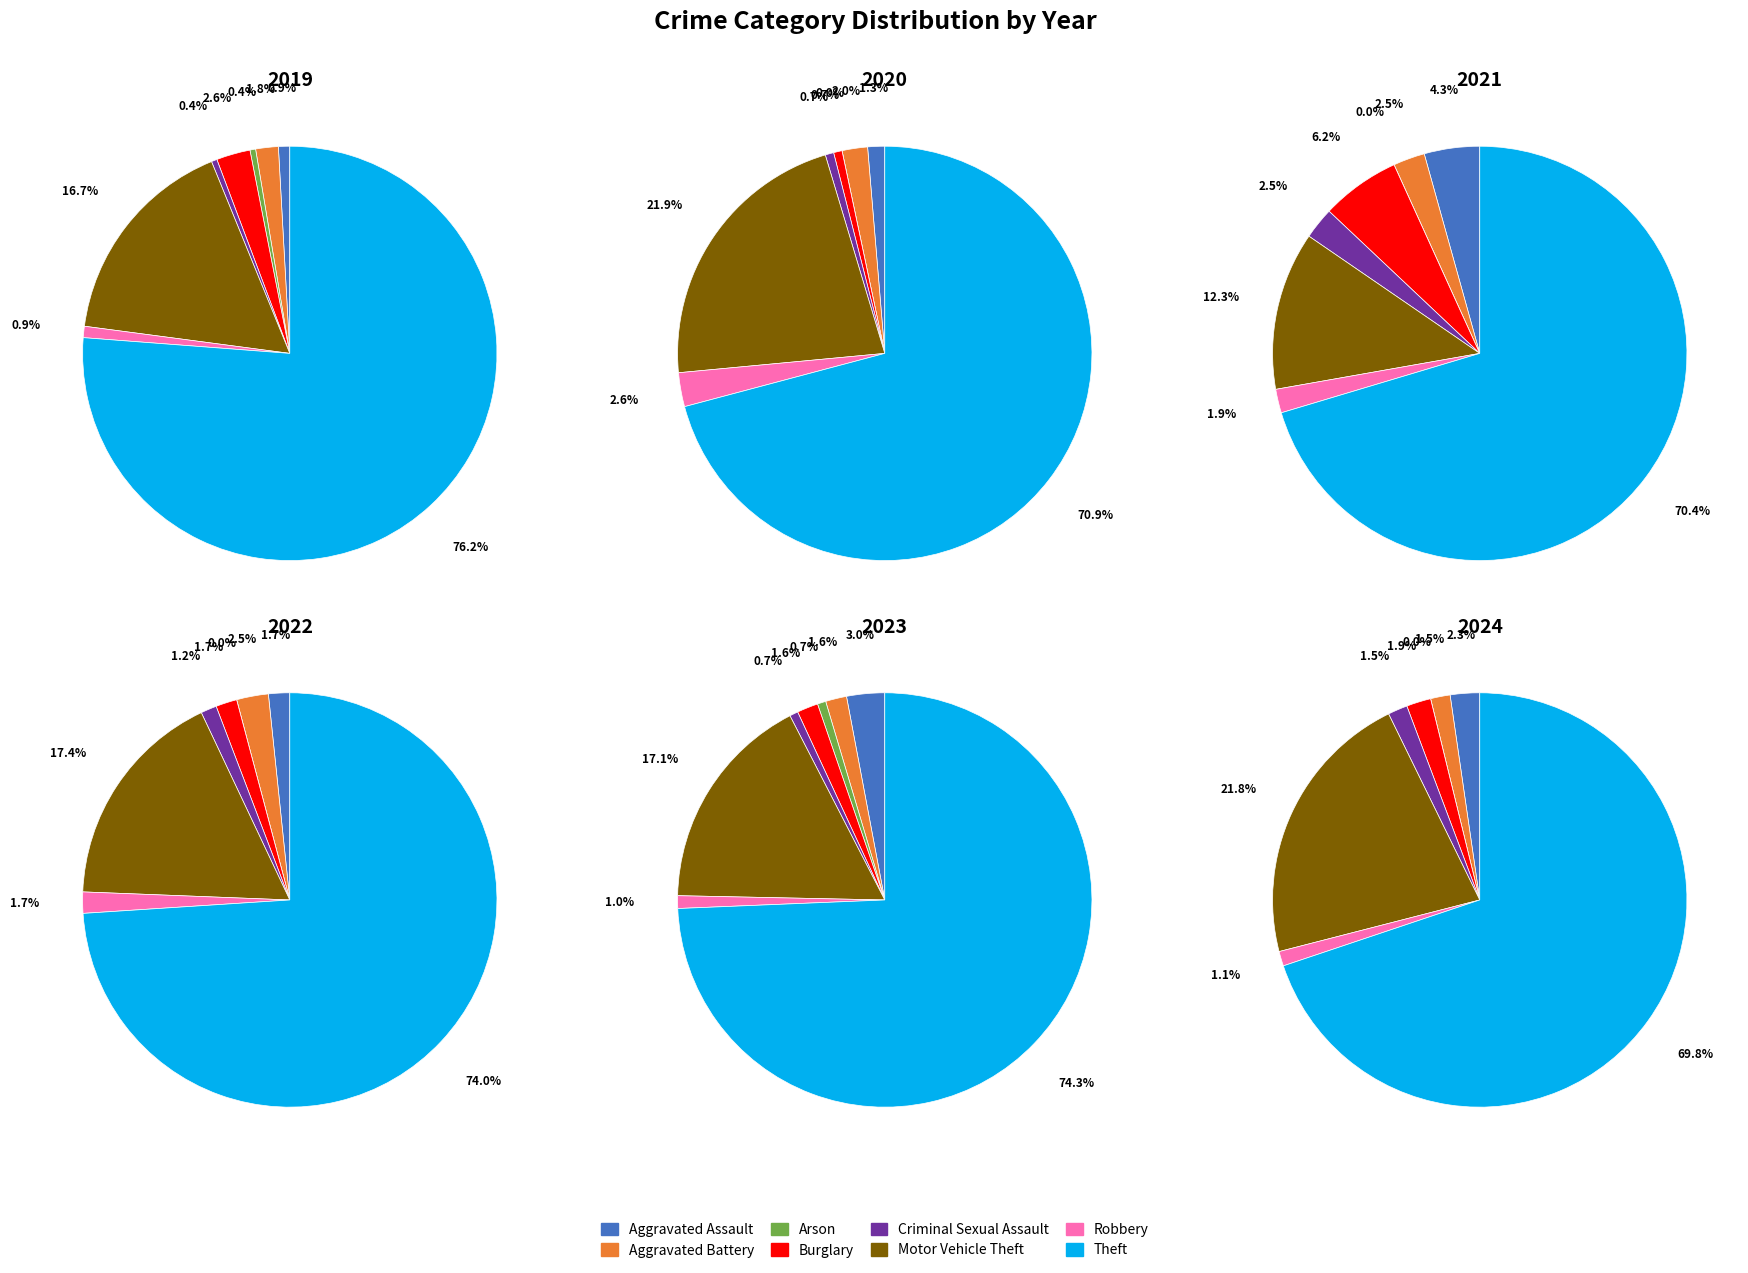

To the nearest percent, what percentage of the pie is values_2024?

22%